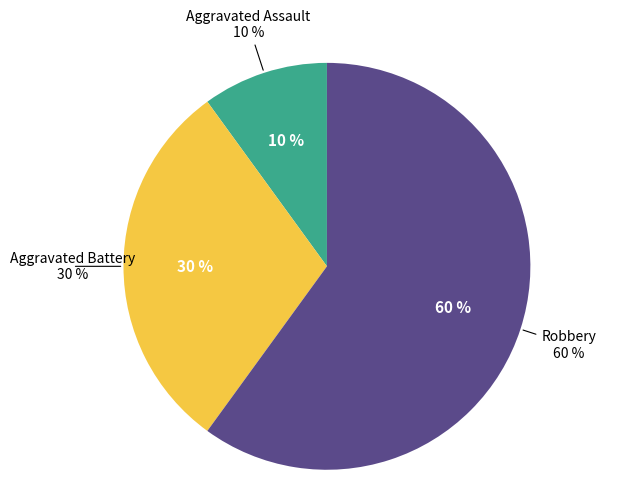

What portion of the pie excludes Aggravated Battery?

70.0%